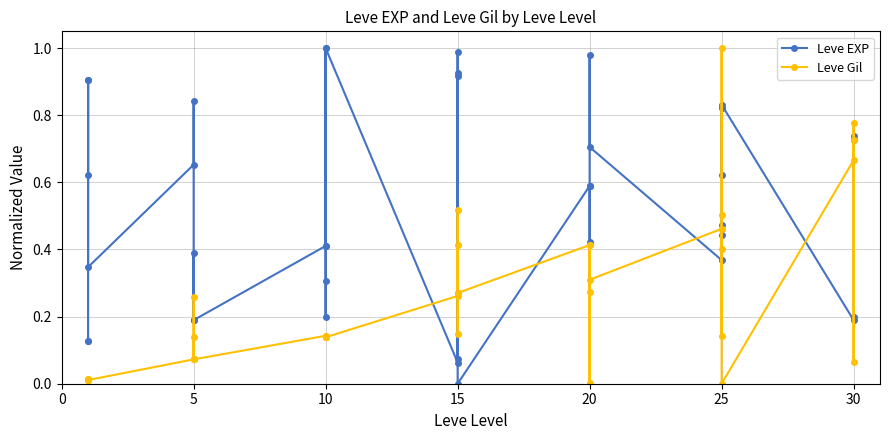

What are all the series names shown in the legend?

Leve EXP, Leve Gil